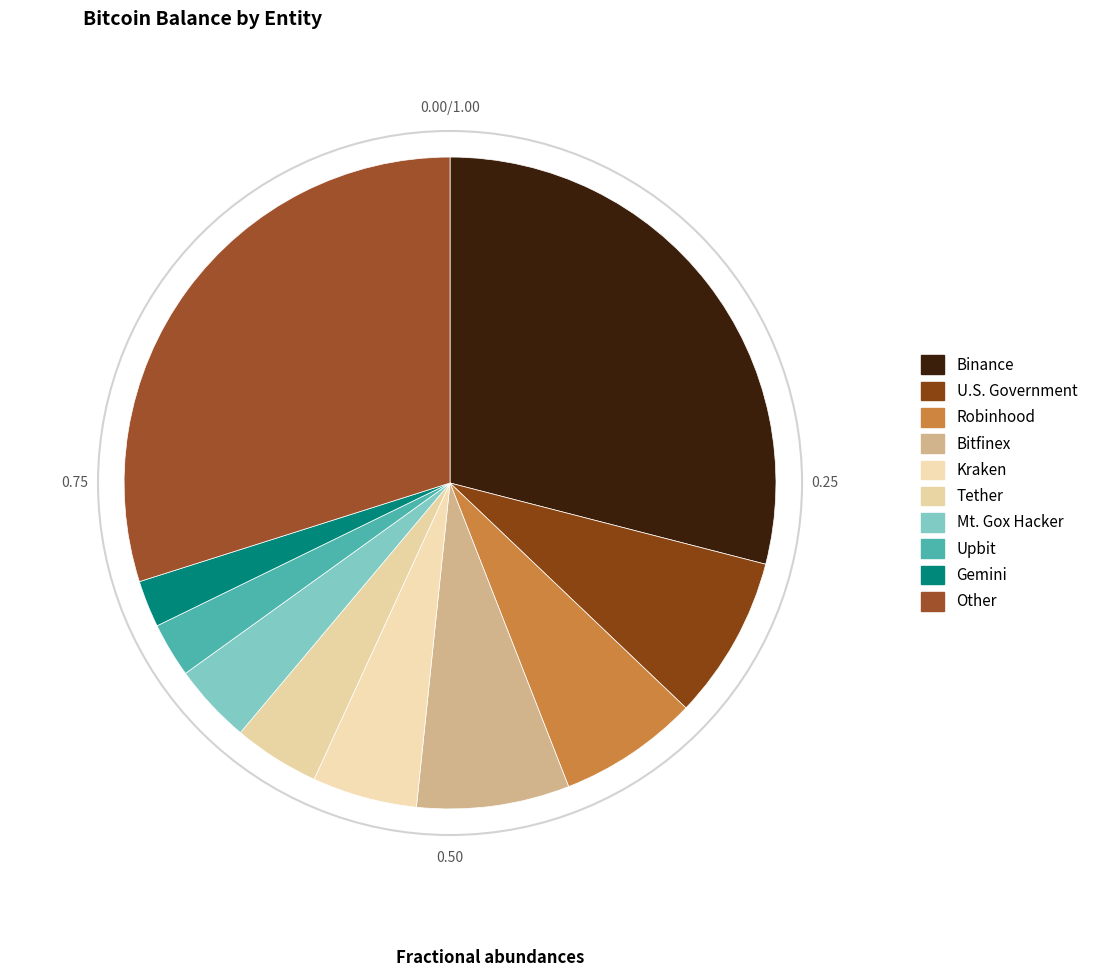

How many segments does this pie chart have?

10